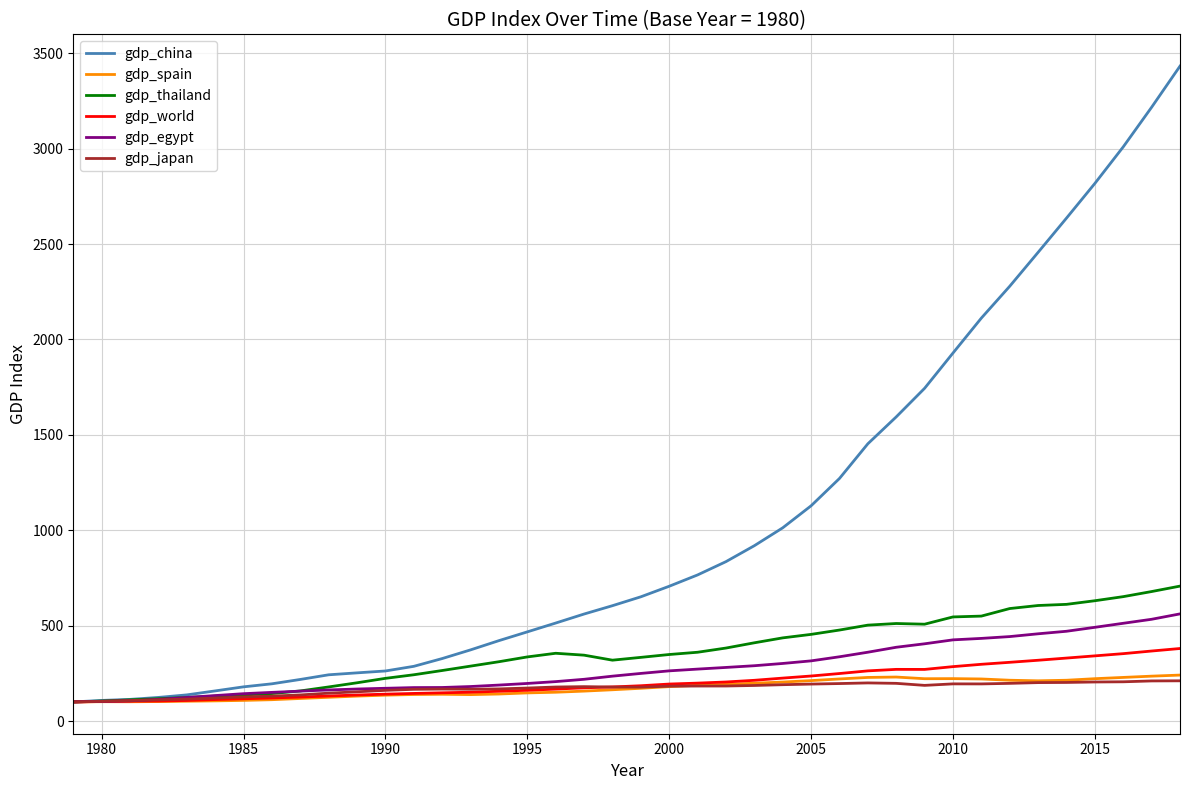

What is the minimum value for gdp_thailand?

100.0